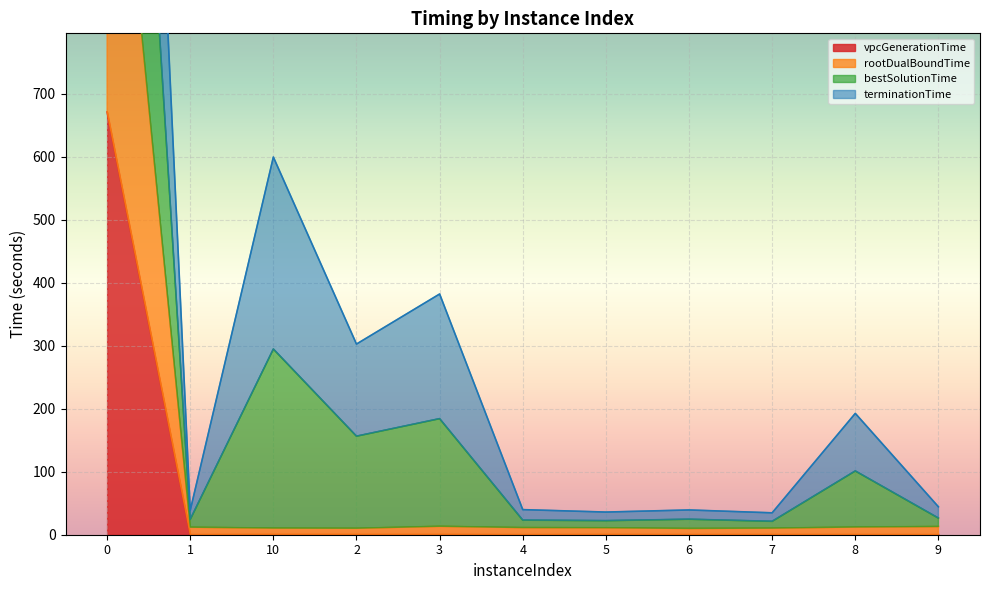

The vpcGenerationTime series shows 375.2 at 0. True or false?

False